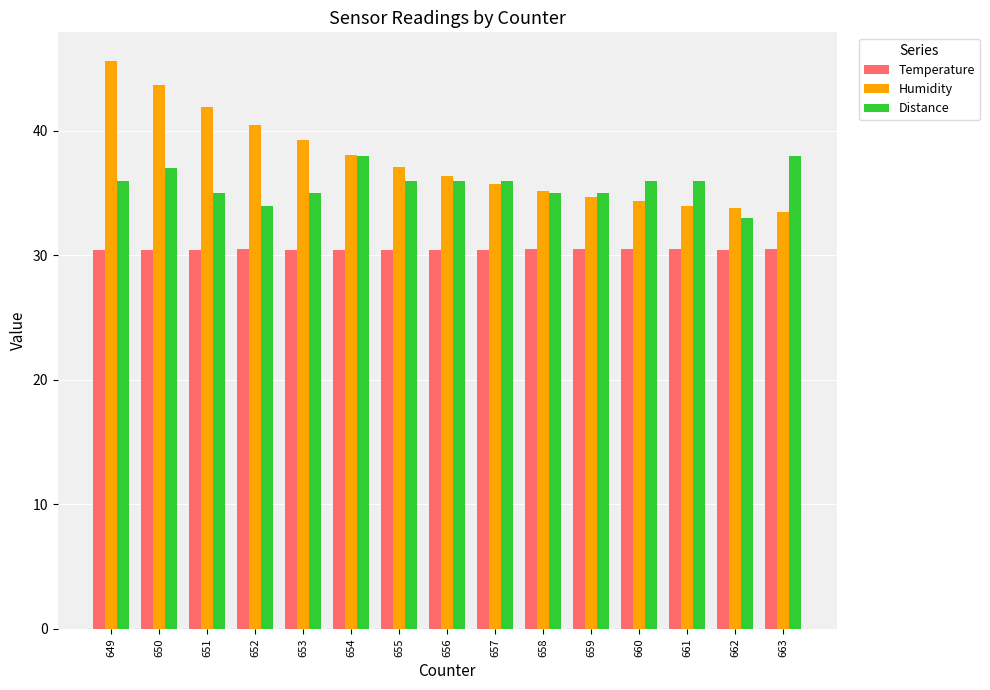

What is the smallest value displayed?

30.4